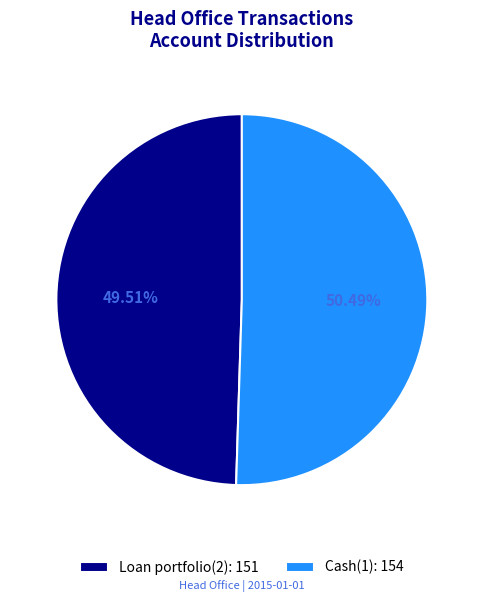

Which slice is the smallest?

Loan portfolio(2)